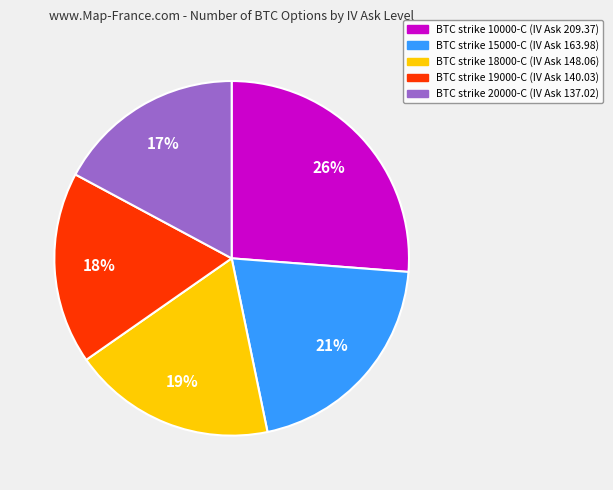

To the nearest percent, what is the average slice percentage?

20%